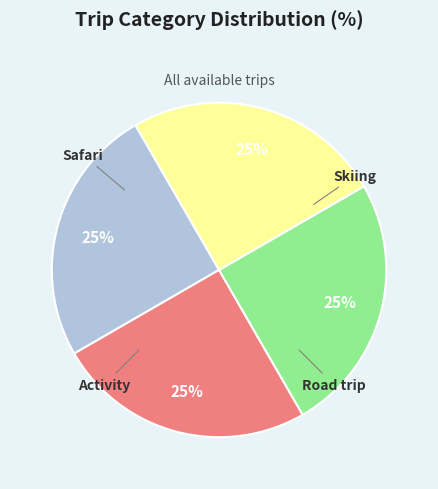

To the nearest percent, what percentage of the pie is Skiing?

25%